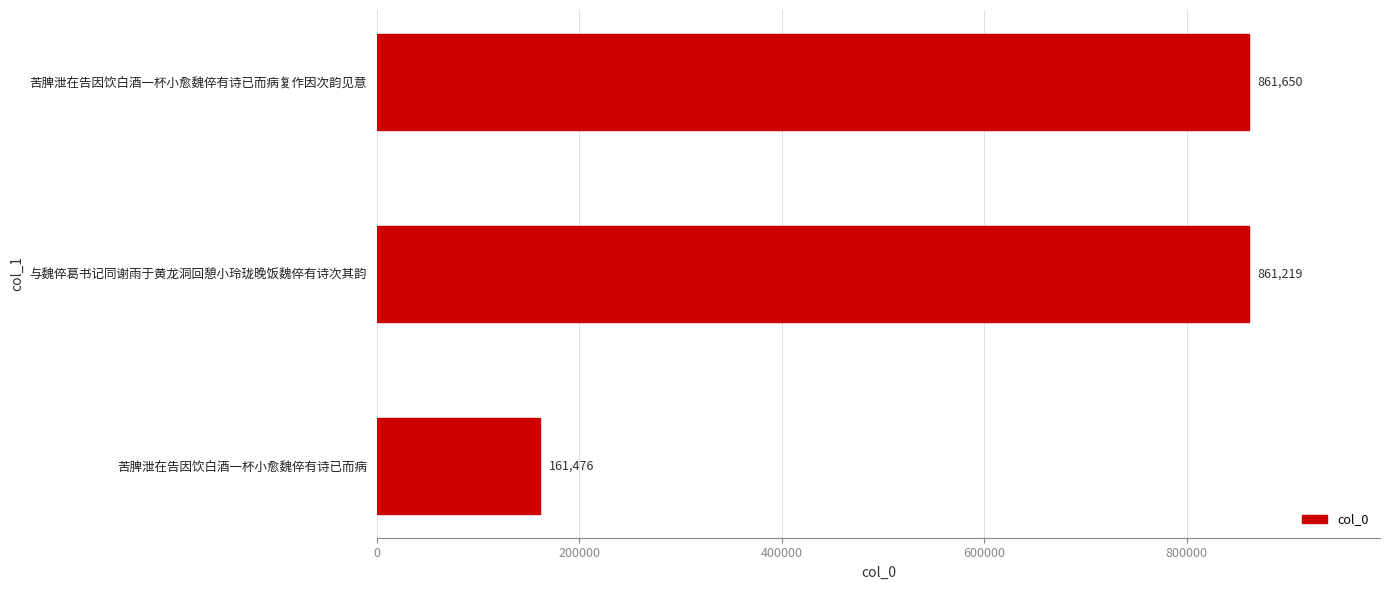

Which label corresponds to the largest value in the chart?

苦脾泄在告因饮白酒一杯小愈魏倅有诗已而病复作因次韵见意